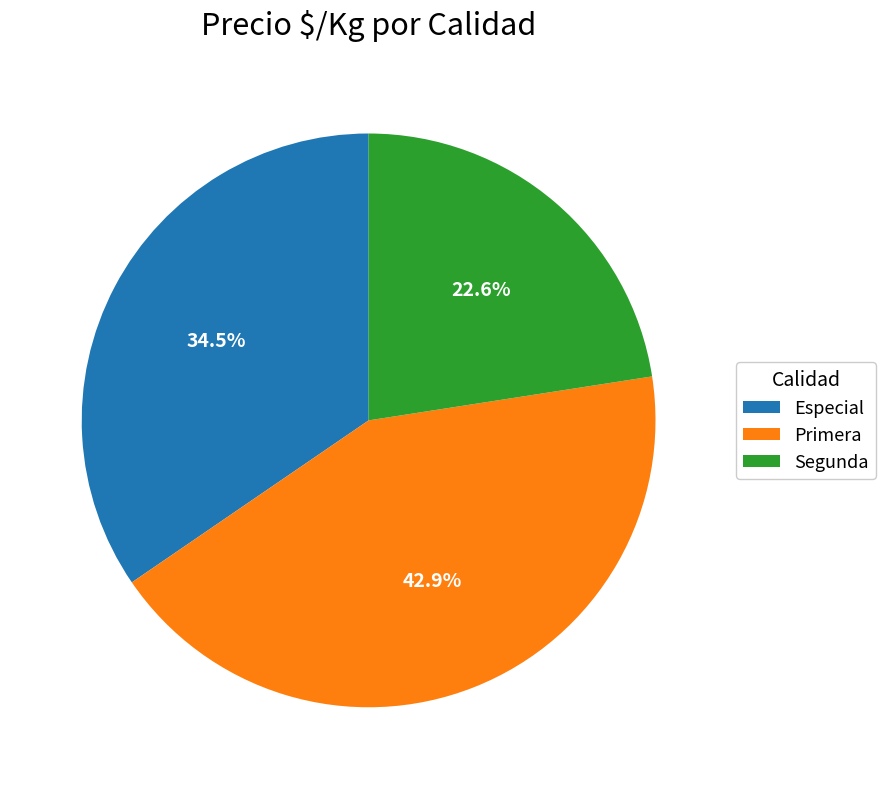

Does any single category account for the majority?

No